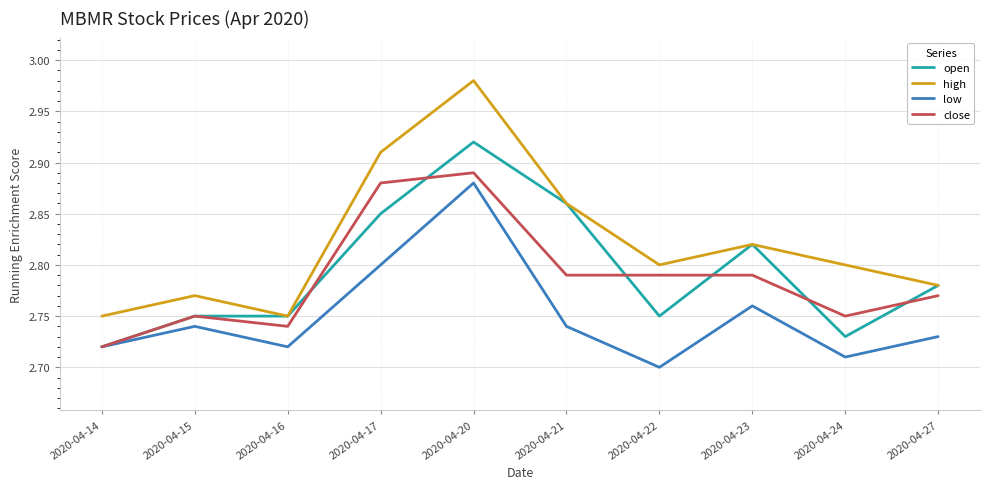

Is the value of high at 2020-04-27 greater than the value of low at 2020-04-20?

No